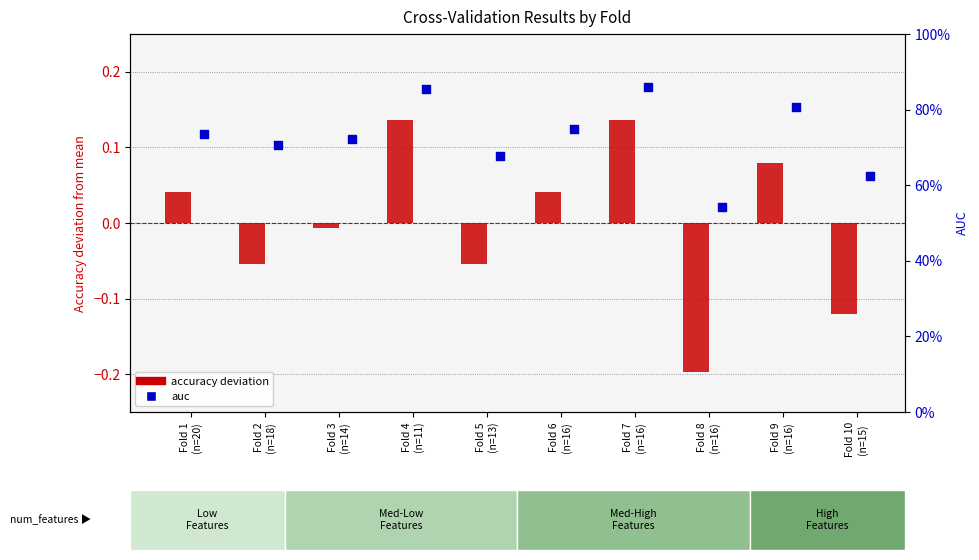

Which series contains the lowest Y value?

accuracy (deviation)